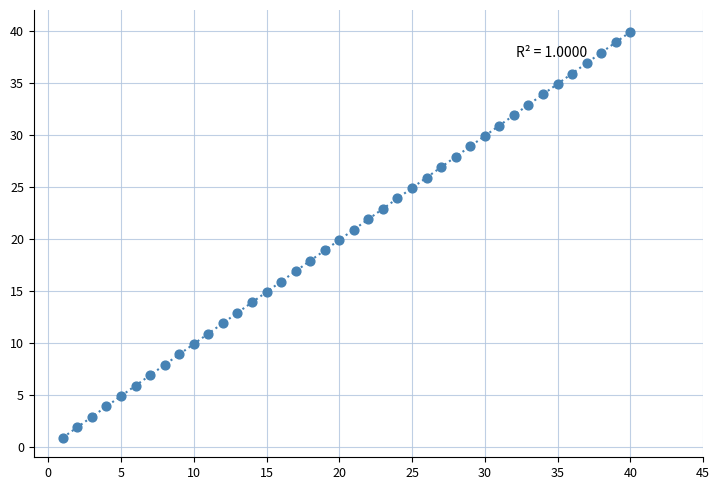

What is the range of Y values (max minus min)?

39.0